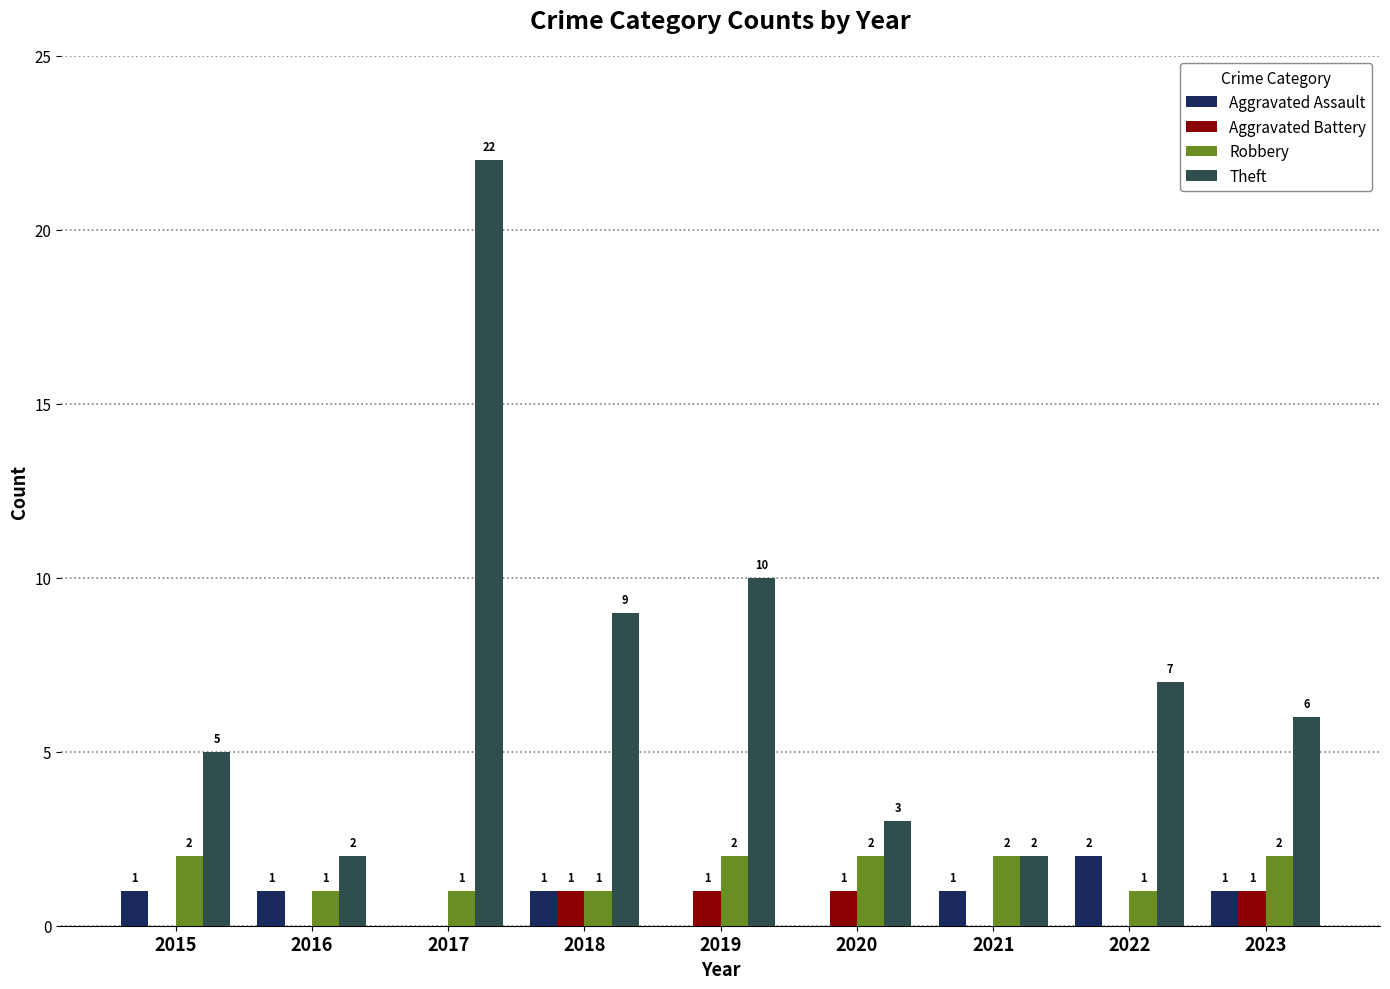

Does the chart contain stacked bars?

No